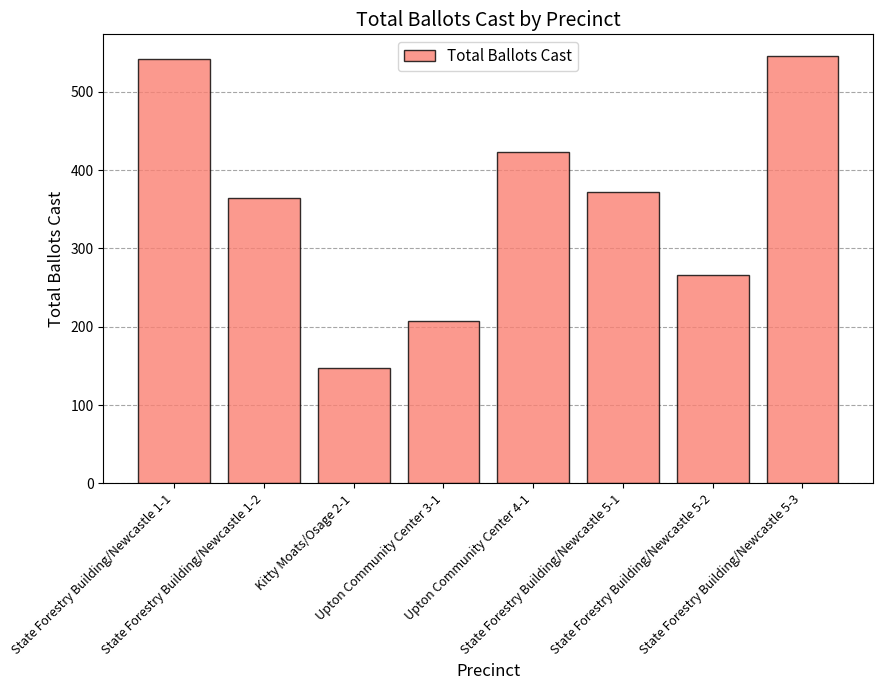

Reading right to left, what are all the values shown in this chart?

546	266	372	423	208	147	365	542